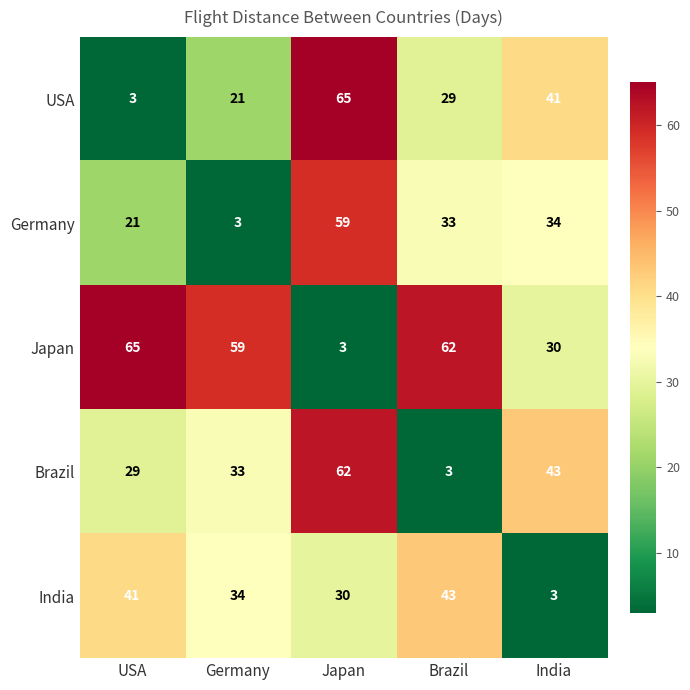

Reading left to right, what are all the values shown in this chart?

USA: 3	21	65	29	41
Germany: 21	3	59	33	34
Japan: 65	59	3	62	30
Brazil: 29	33	62	3	43
India: 41	34	30	43	3